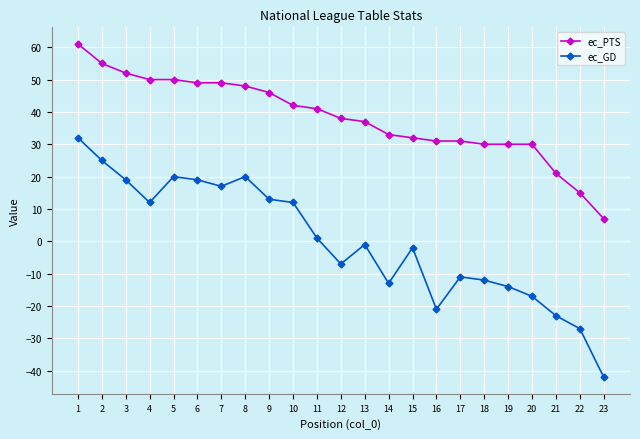

What is the difference between the maximum and minimum values in the ec_GD series?

74